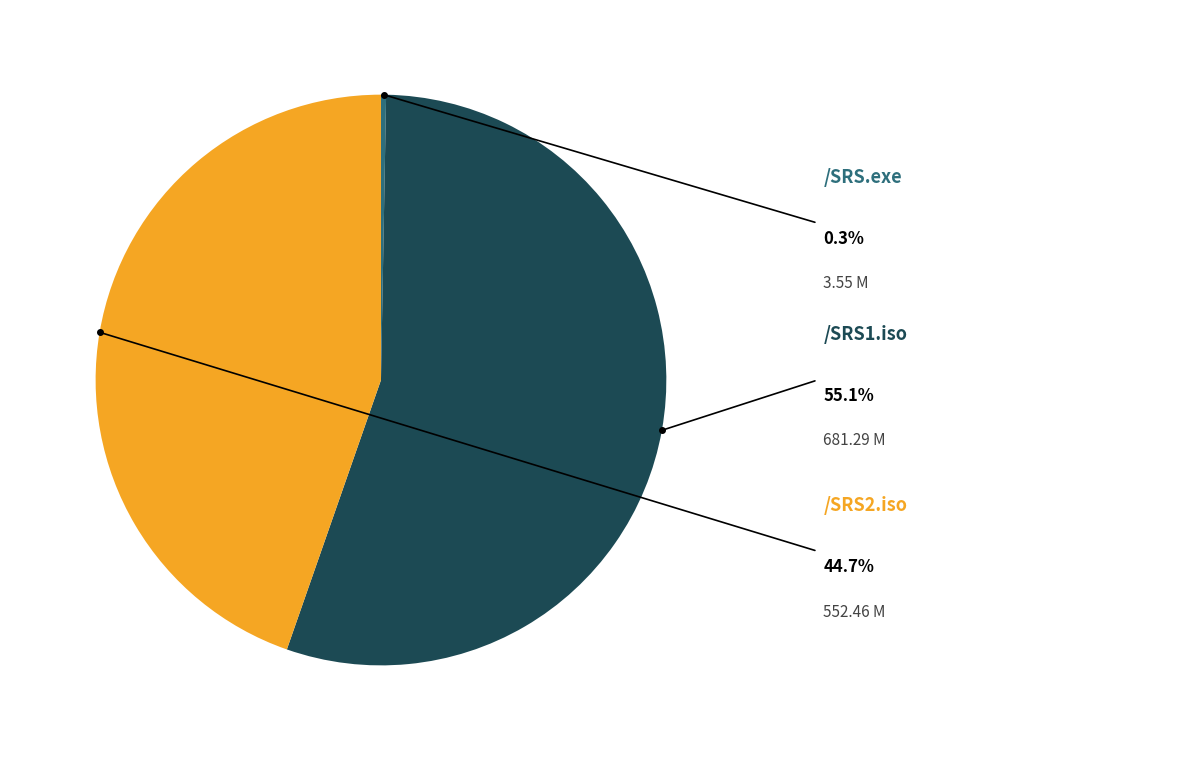

Rank the categories by value from highest to lowest.

/SRS1.iso, /SRS2.iso, /SRS.exe